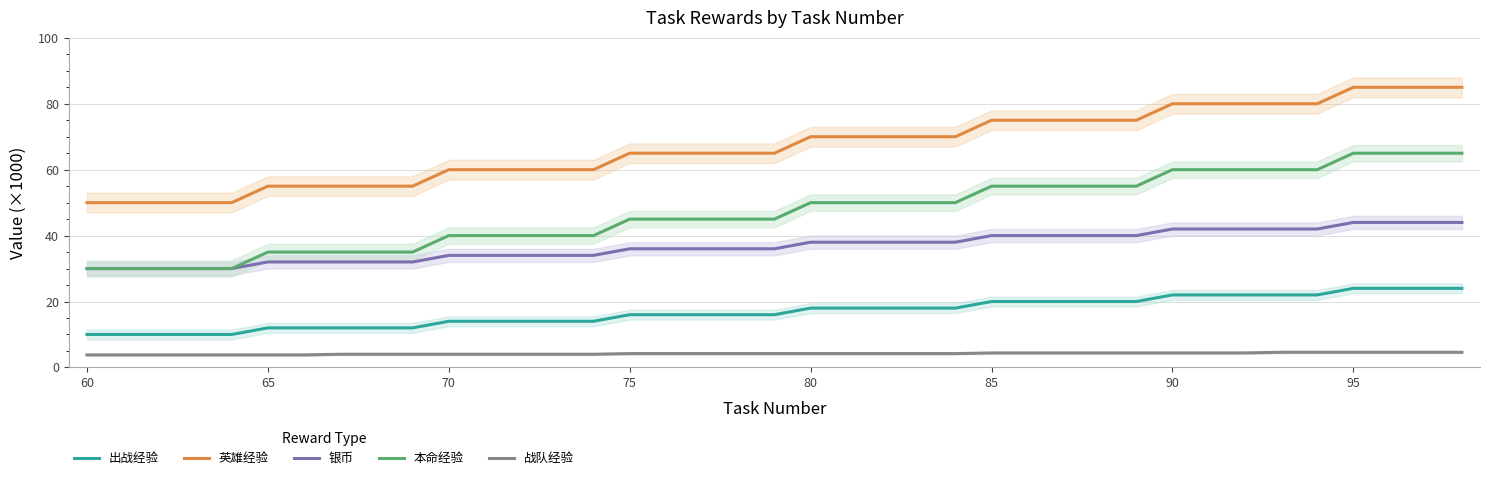

What is the smallest value displayed?

3.8